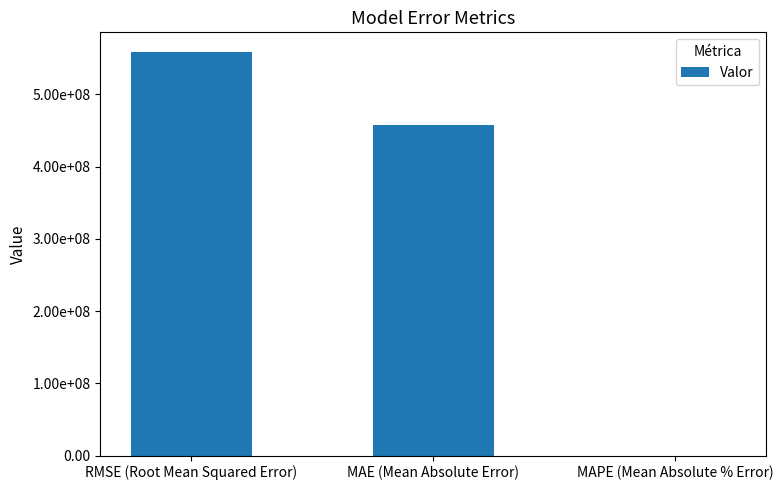

How many values are below 457220477?

1